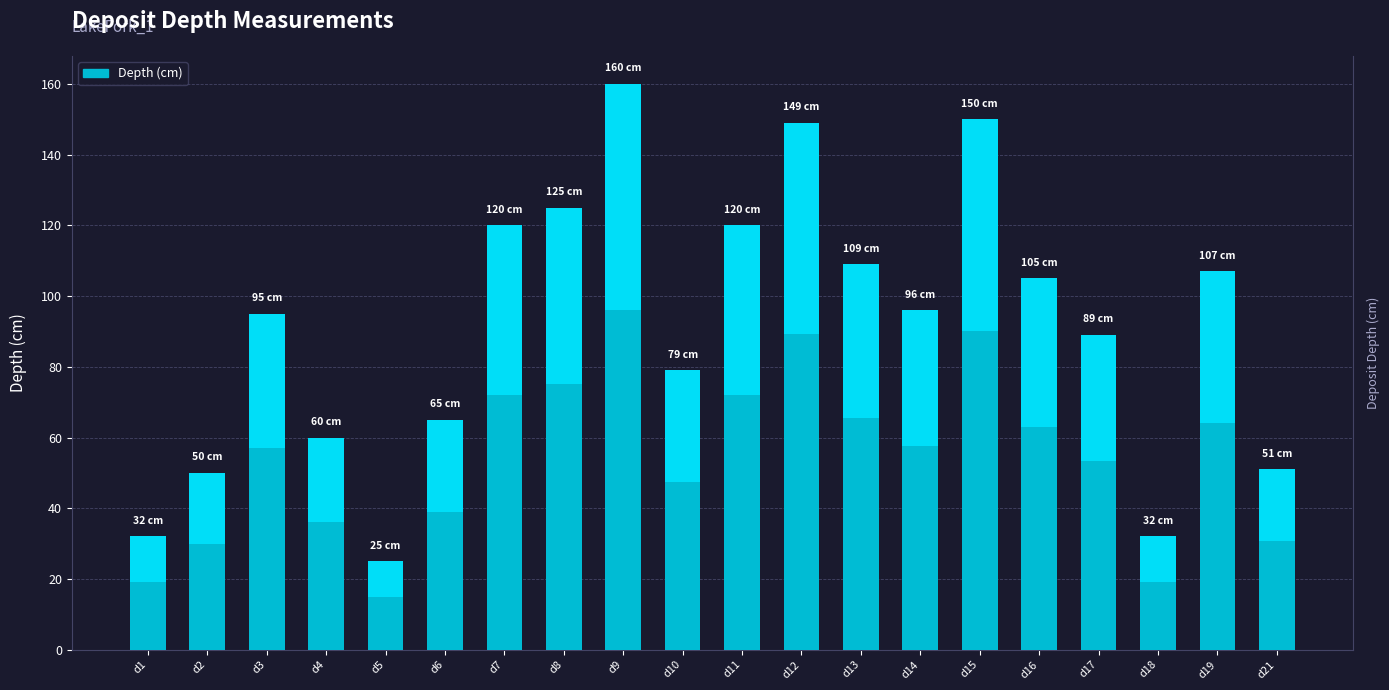

What is the change in value from d14 to d16?

+9